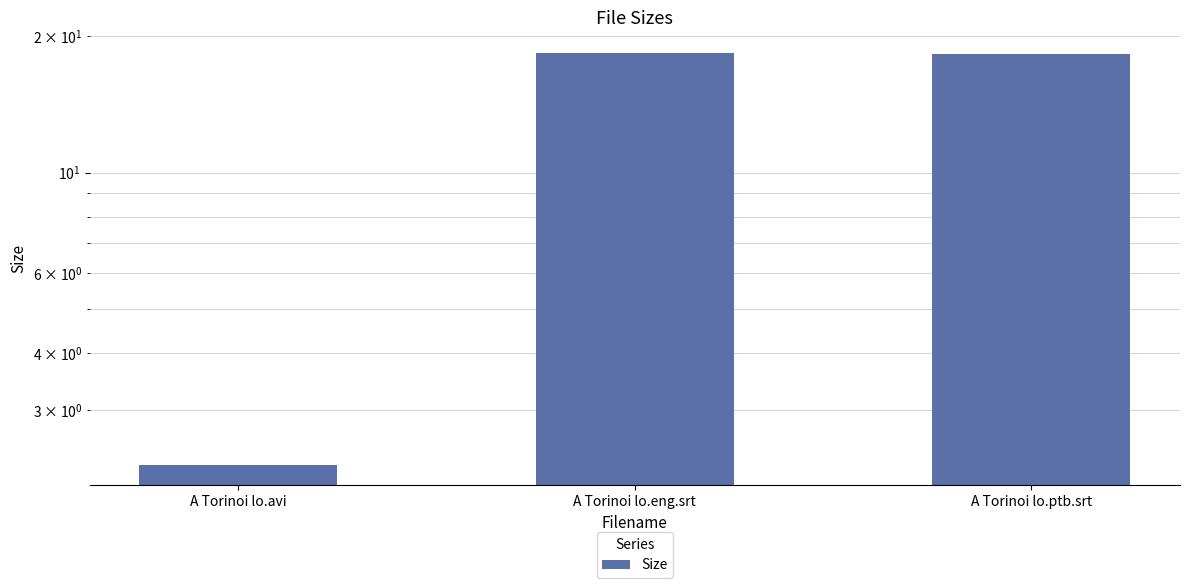

Are the bars grouped side by side (vs. stacked)?

No